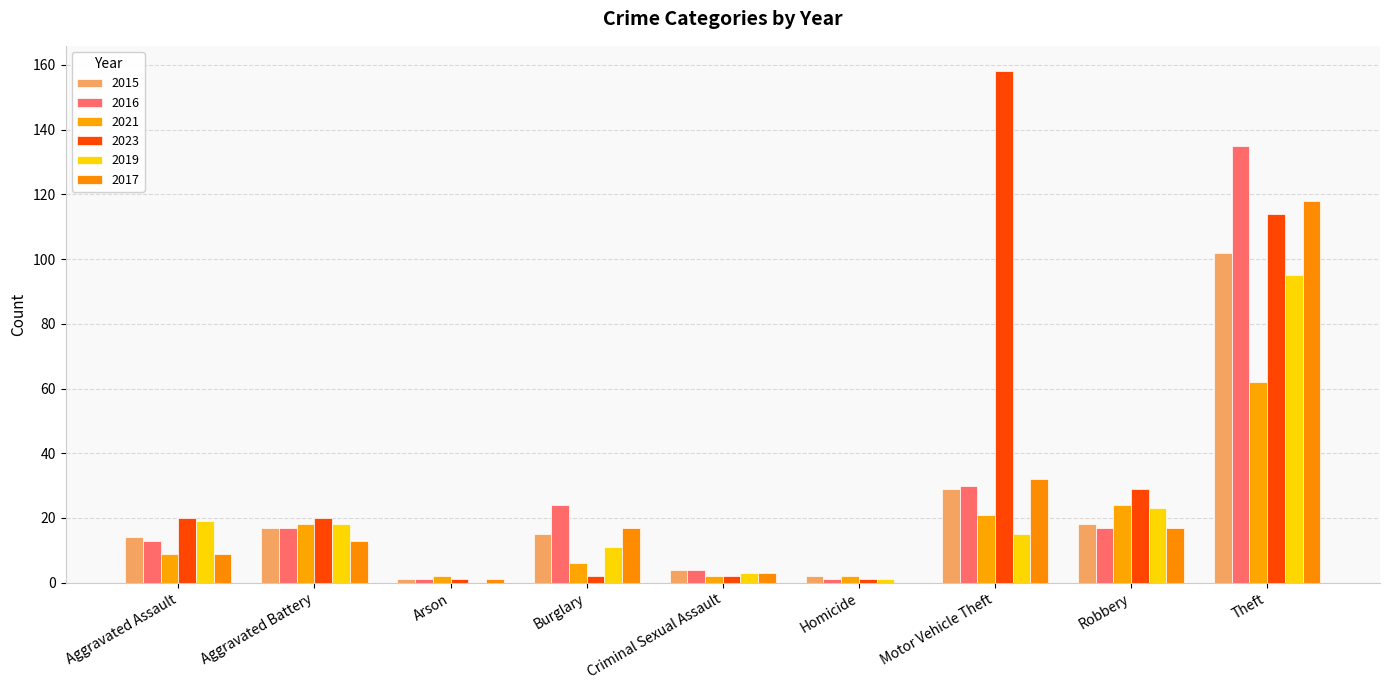

How many categories are shown in the chart?

9